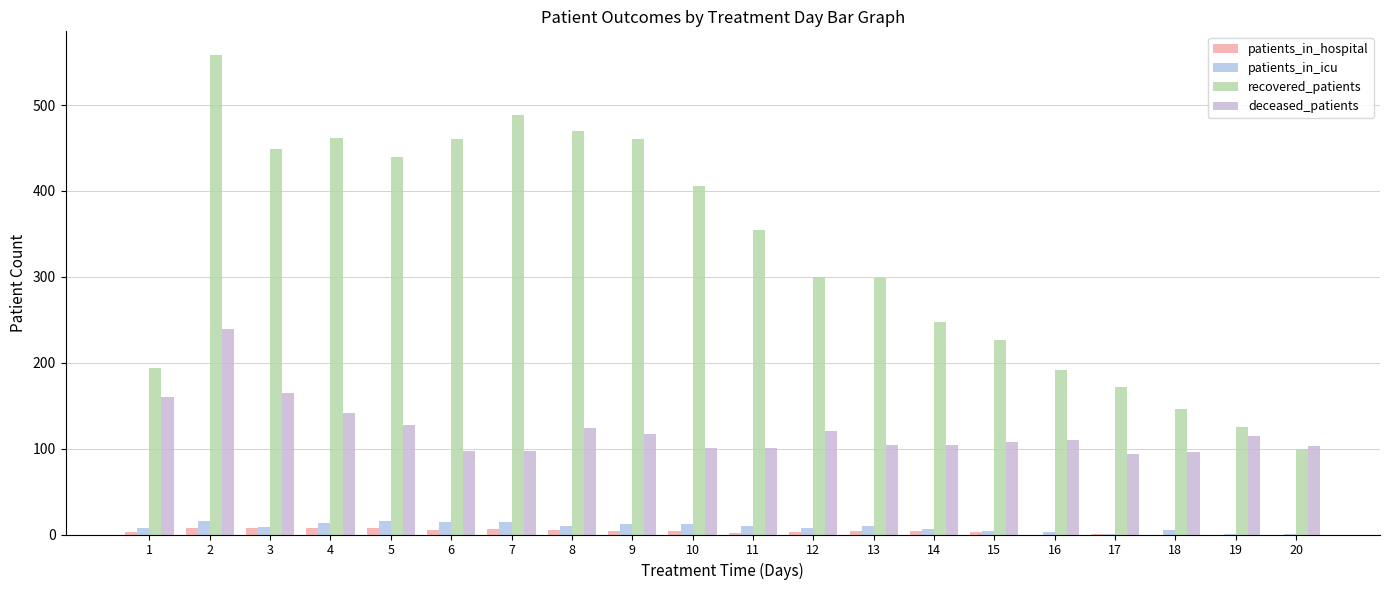

Which series has the largest total across all categories?

recovered_patients